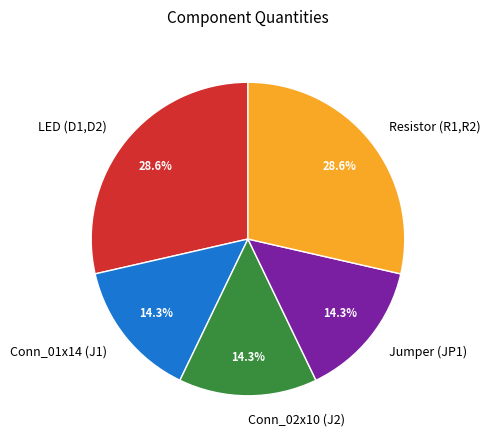

Does Conn_01x14 (J1) represent more than half of the total?

No